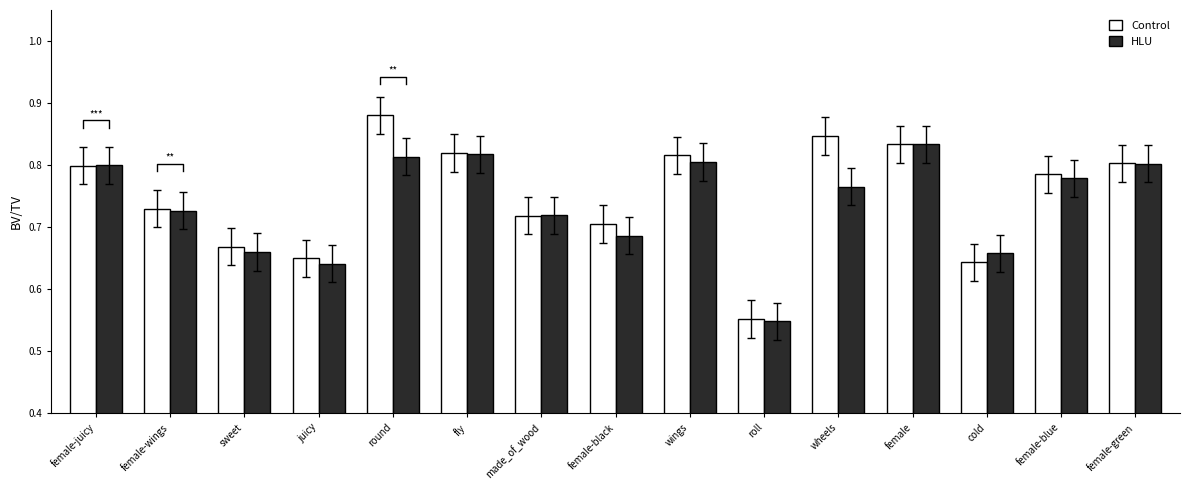

Reading left to right, transcribe all the data shown in this chart.

Control: 0.8	0.7	0.7	0.6	0.9	0.8	0.7	0.7	0.8	0.6	0.8	0.8	0.6	0.8	0.8
HLU: 0.8	0.7	0.7	0.6	0.8	0.8	0.7	0.7	0.8	0.5	0.8	0.8	0.7	0.8	0.8